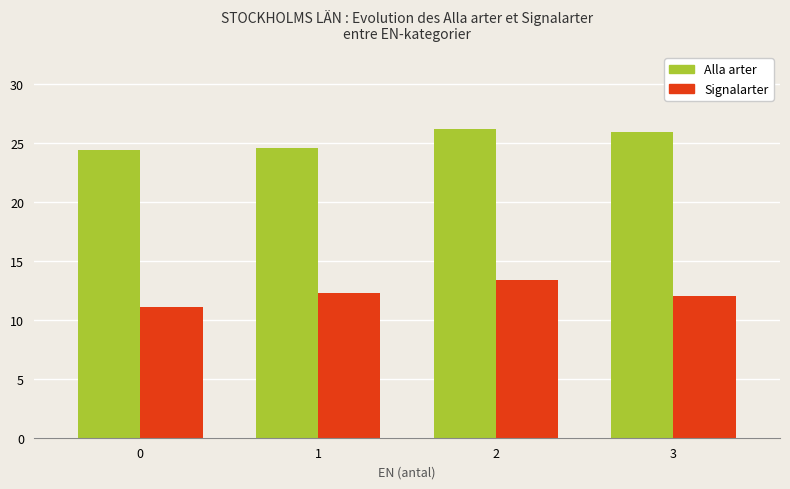

List the series in order of their overall mean, highest first.

Alla arter, Signalarter